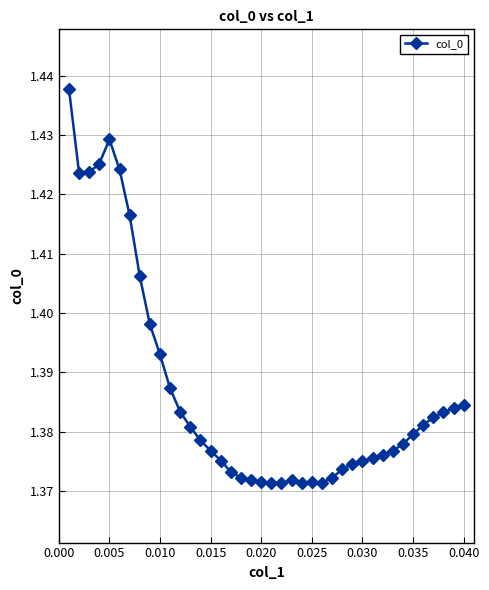

What is the sum of all values?

55.5